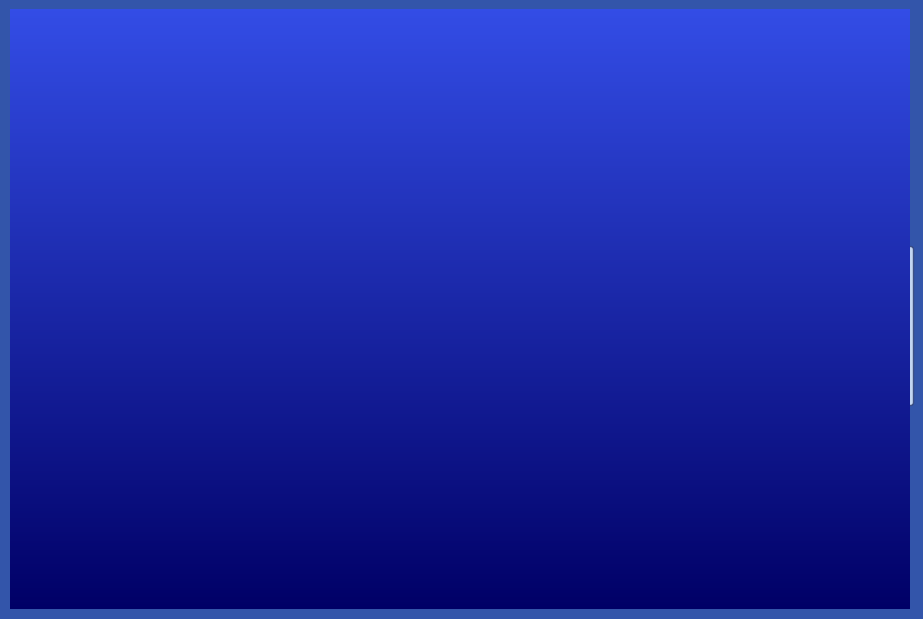

Which category has the biggest portion of the pie?

Robbery